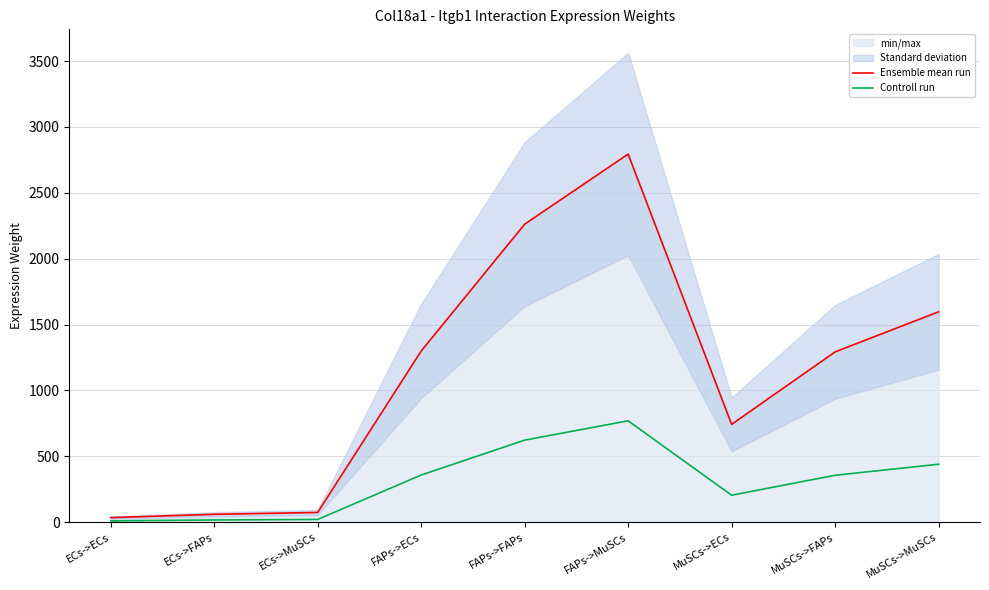

At which label does Controll run reach its minimum?

ECs->ECs